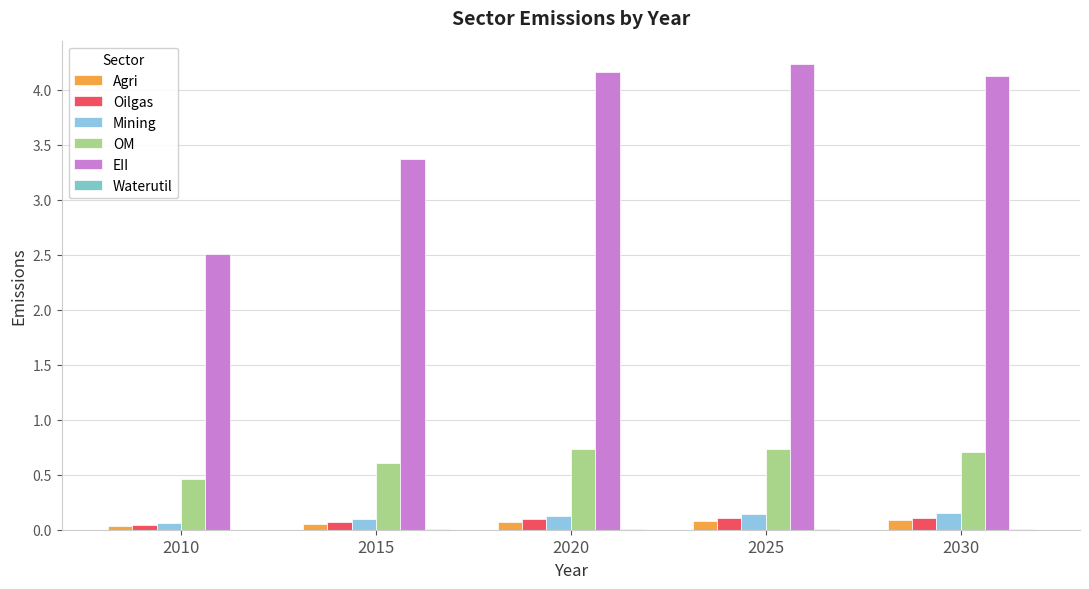

At which label is OM closest to 0?

2010